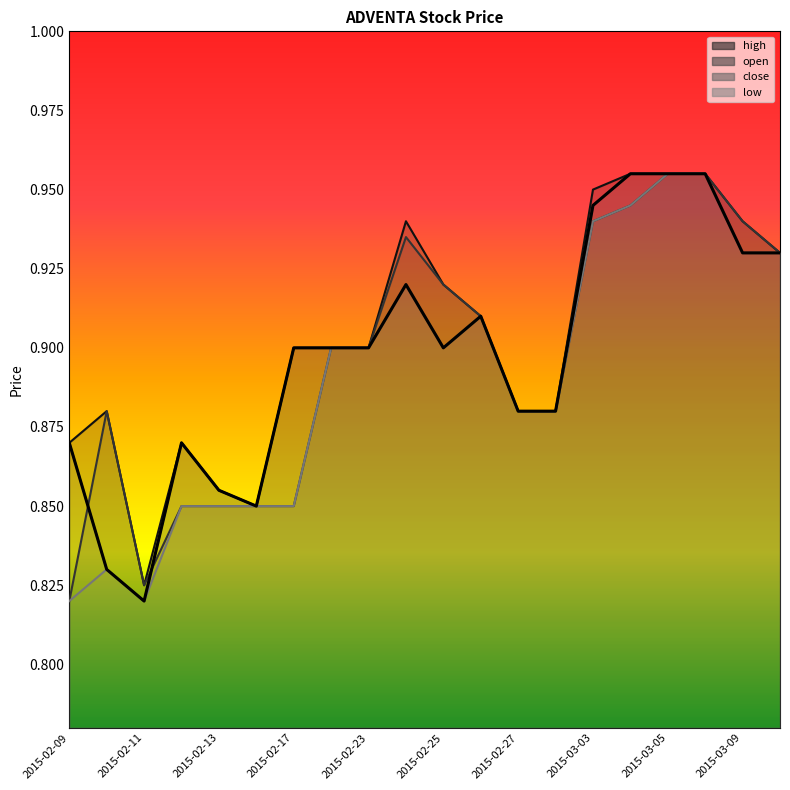

Between 2015-02-26 and 2015-02-18, which is larger?

2015-02-26